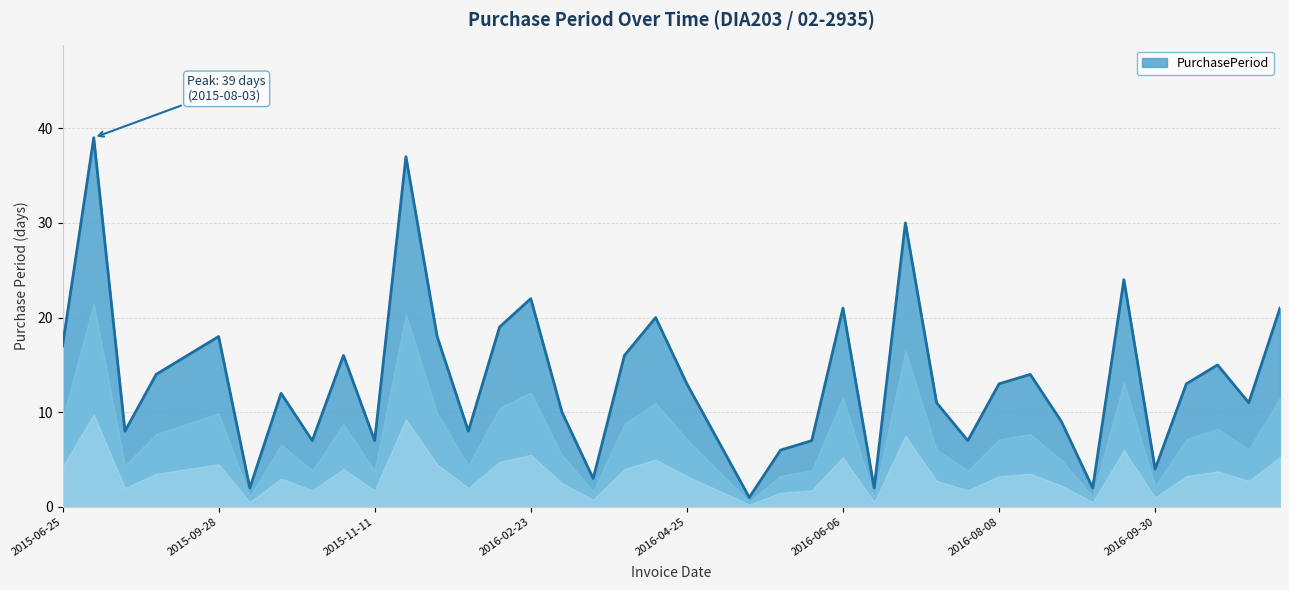

Reading left to right, list all the values displayed in this chart.

17	39	8	14	16	18	2	12	7	16	7	37	18	8	19	22	10	3	16	20	13	7	1	6	7	21	2	30	11	7	13	14	9	2	24	4	13	15	11	21